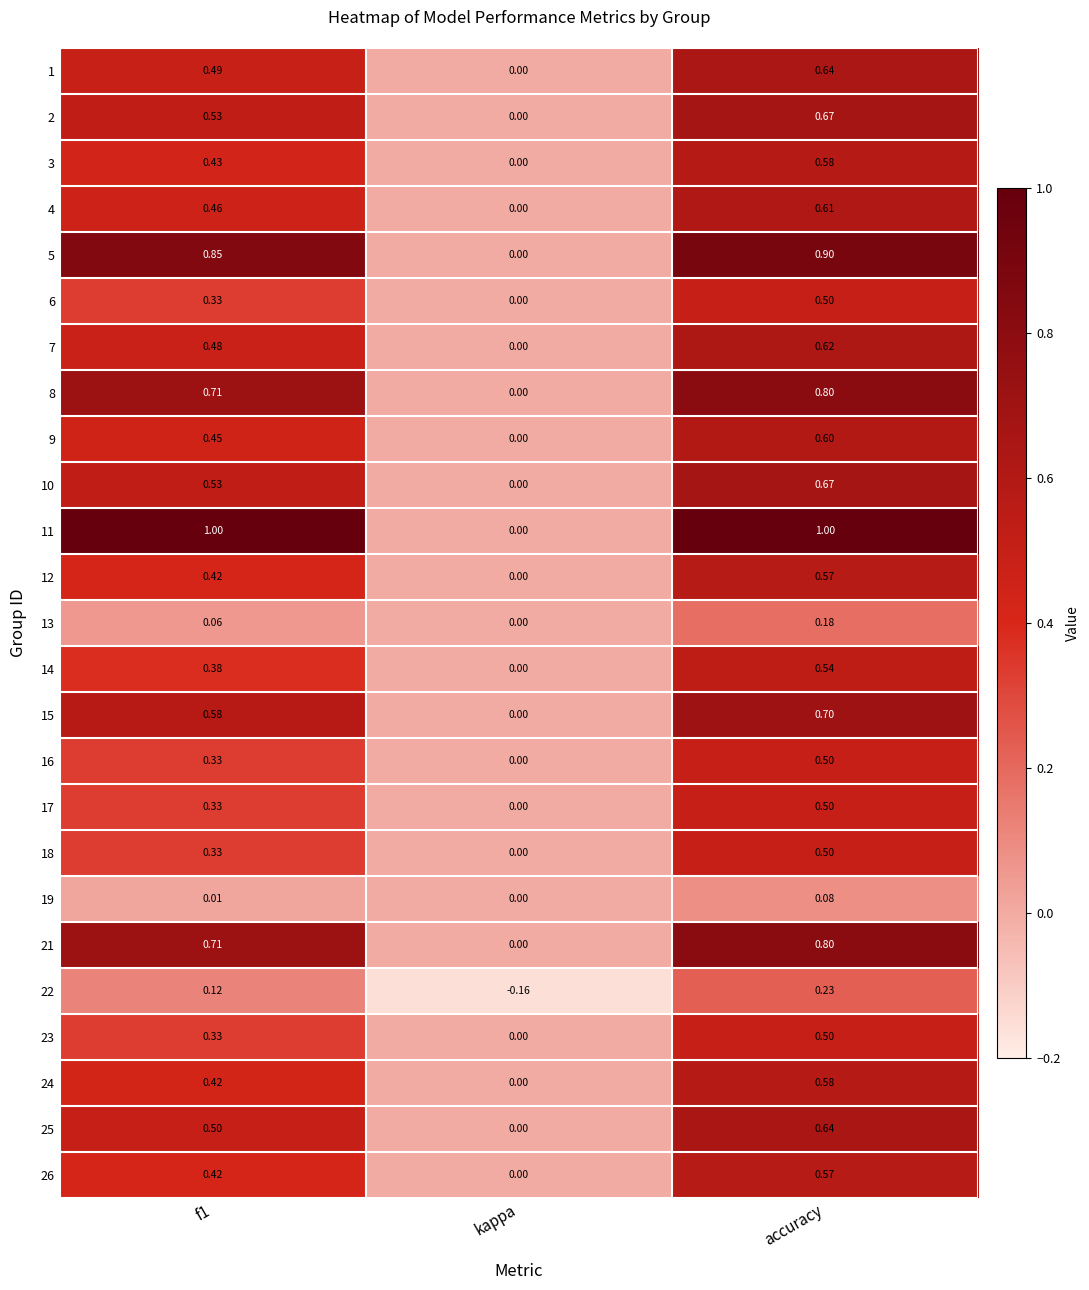

Where is 5 nearest to the value 0?

kappa